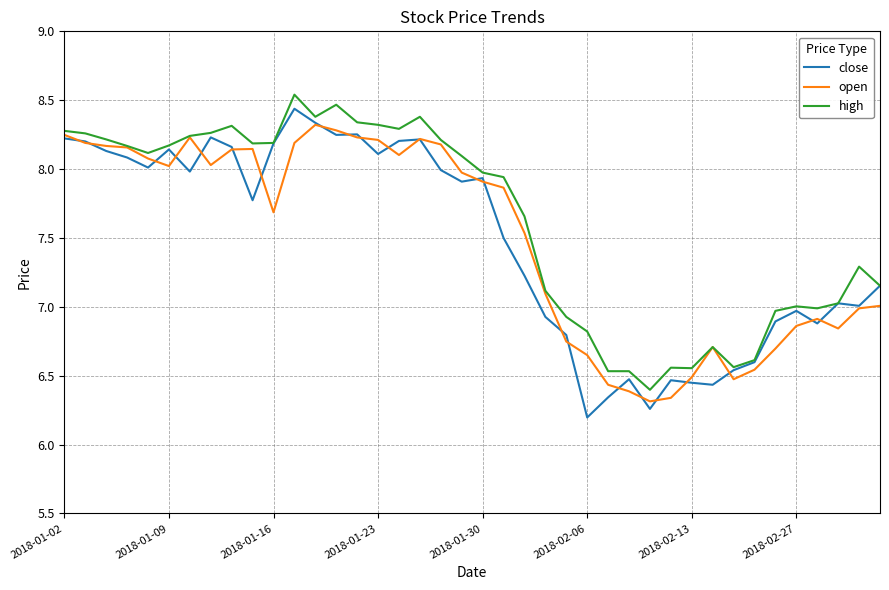

What is the minimum value for close?

6.2